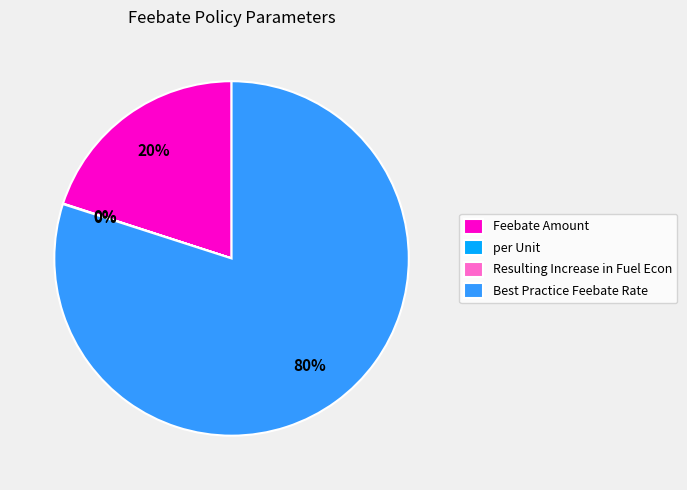

To the nearest percent, what is the difference between the largest and smallest slice percentages?

80%